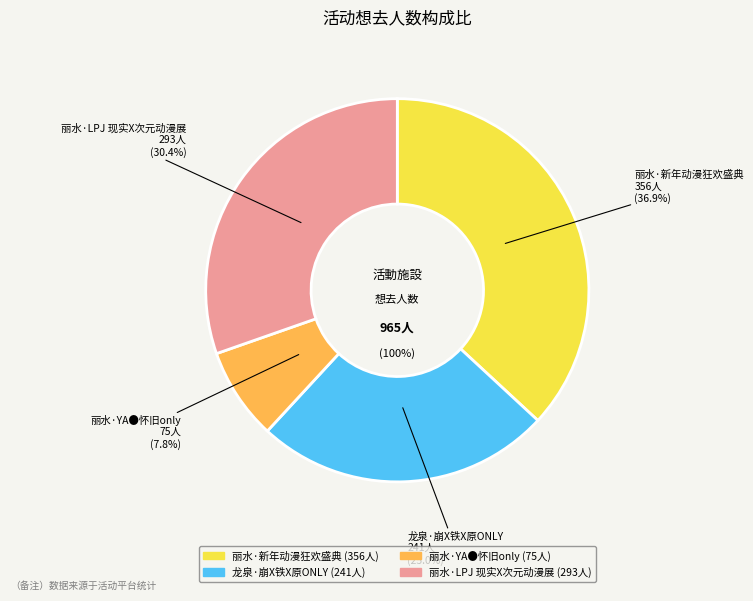

To the nearest percent, what is the difference between the largest and smallest slice percentages?

29%